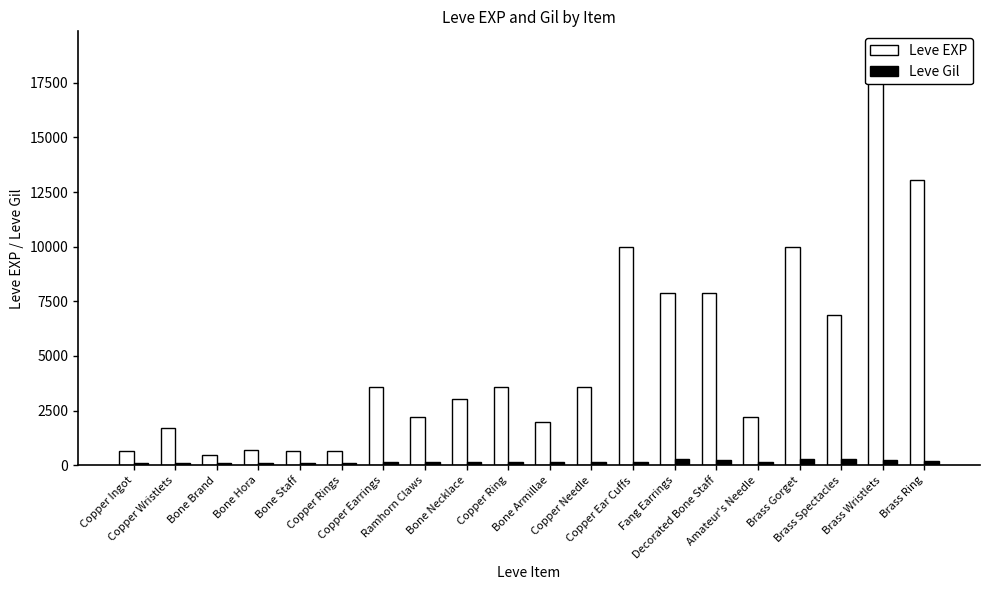

The value of Leve Gil at Bone Staff is 172. True or false?

False